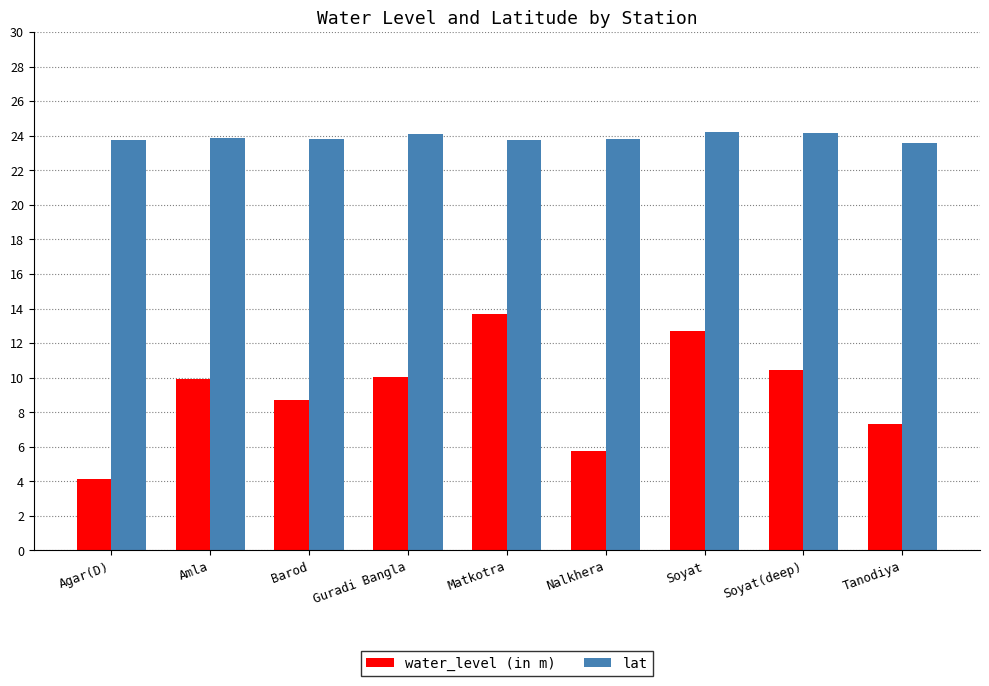

What is the lowest value of the lat series?

23.6